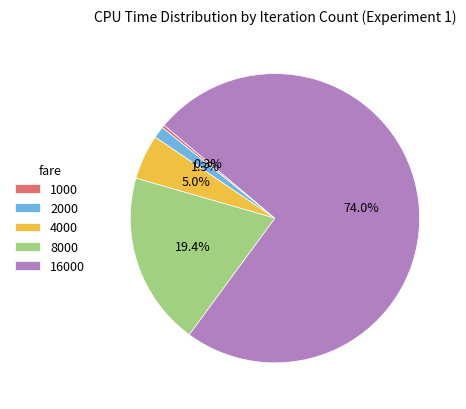

To the nearest percent, what is the difference between the largest and smallest slice percentages?

74%